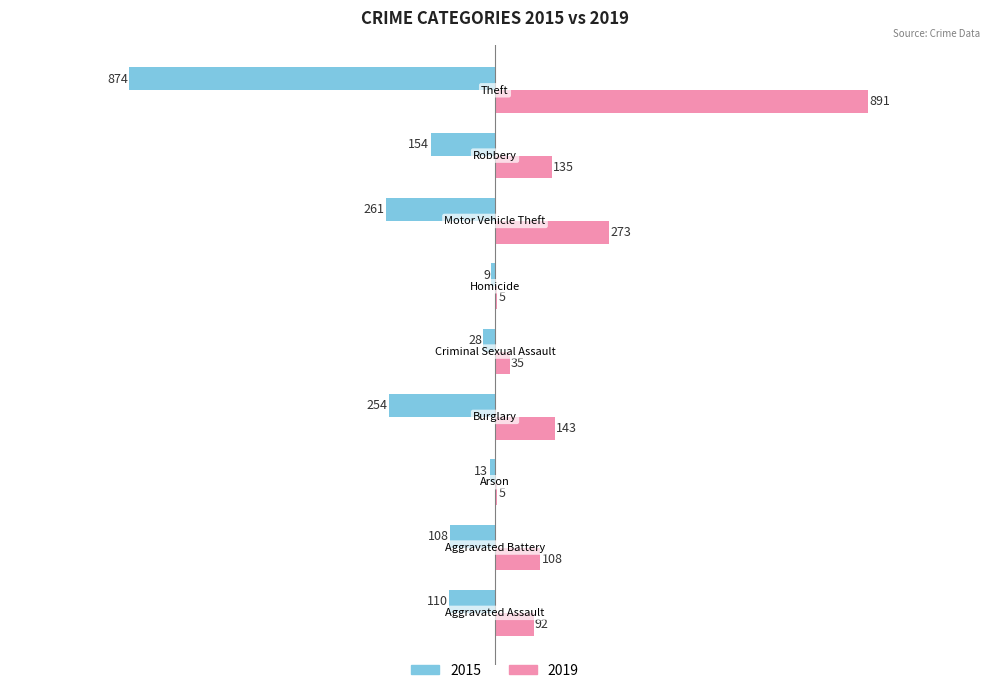

How many distinct data groups are displayed?

2